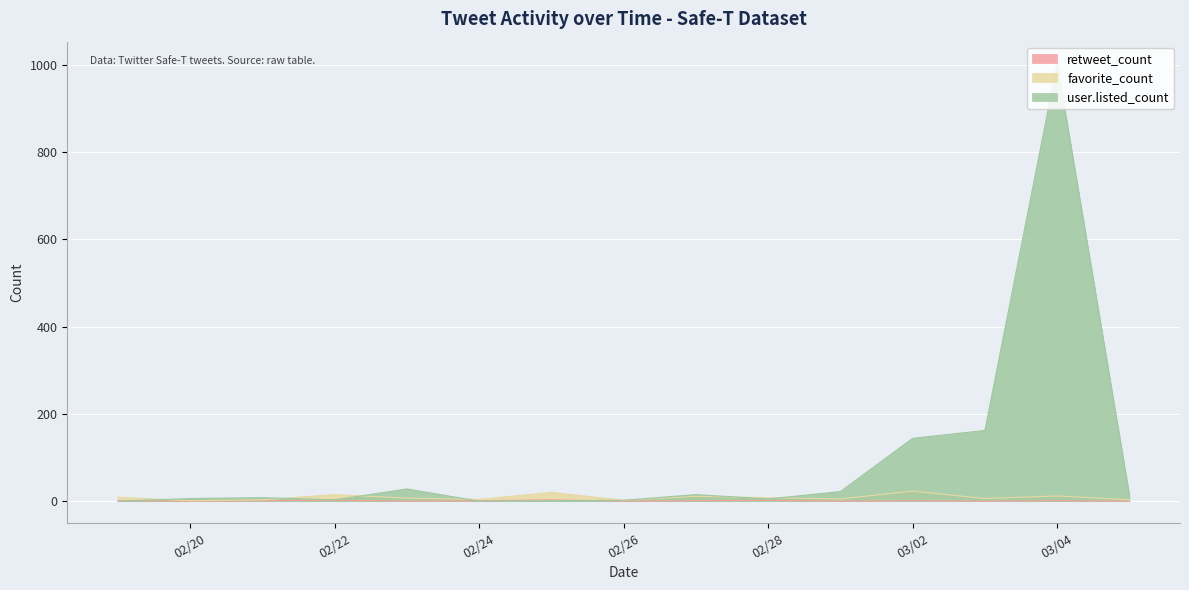

Does the chart display data point markers on the line(s)?

No